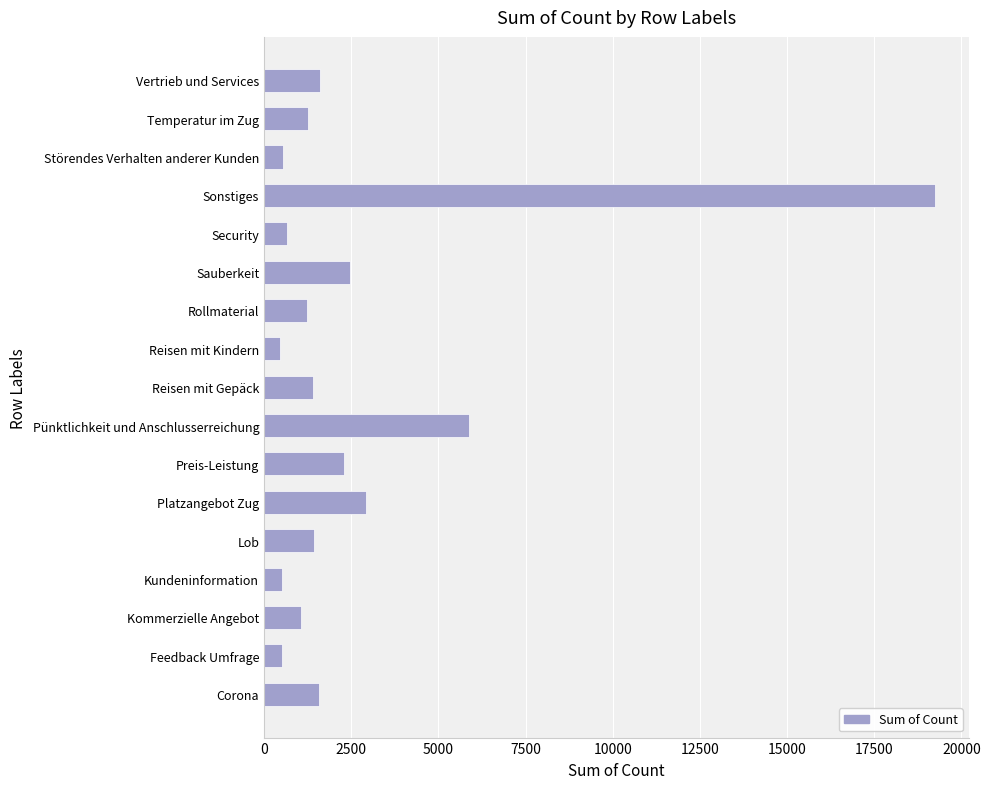

Are the bars horizontal?

Yes